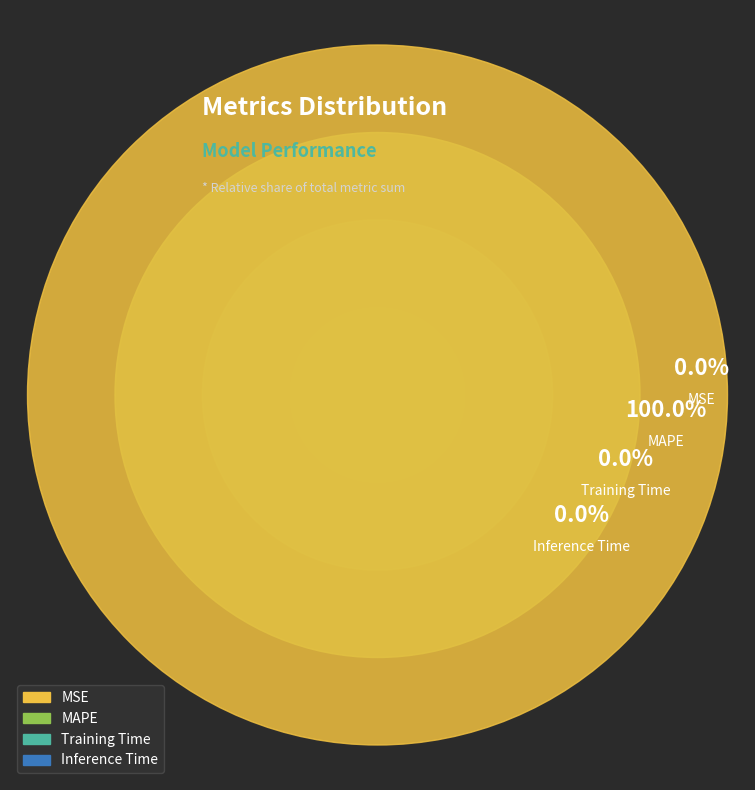

Rank the categories by value from lowest to highest.

MSE, Training Time, Inference Time, MAPE